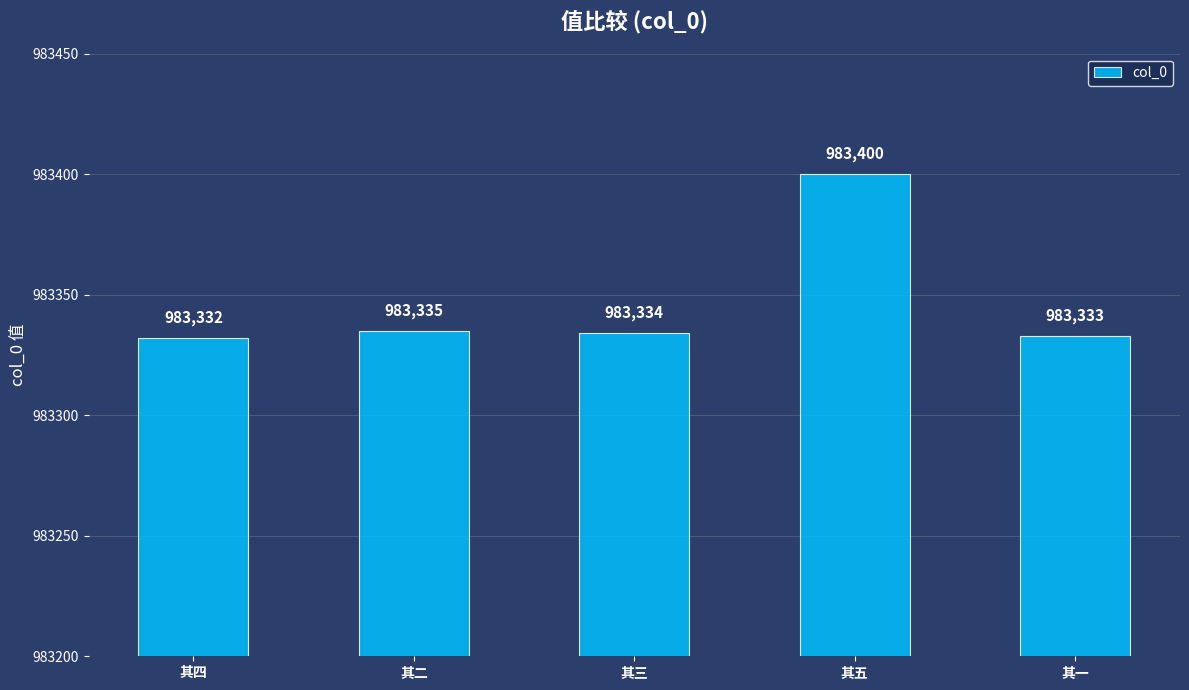

Count the number of data series in this chart.

1